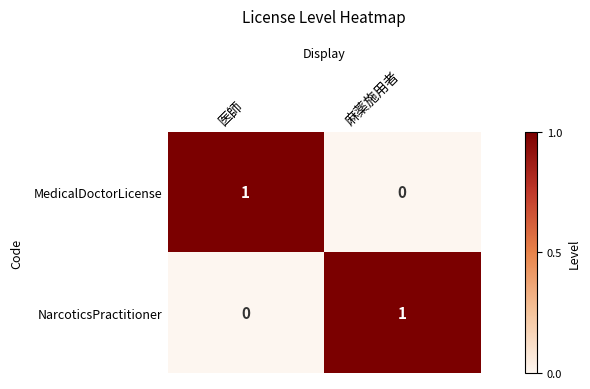

At which label does MedicalDoctorLicense reach its peak?

医師